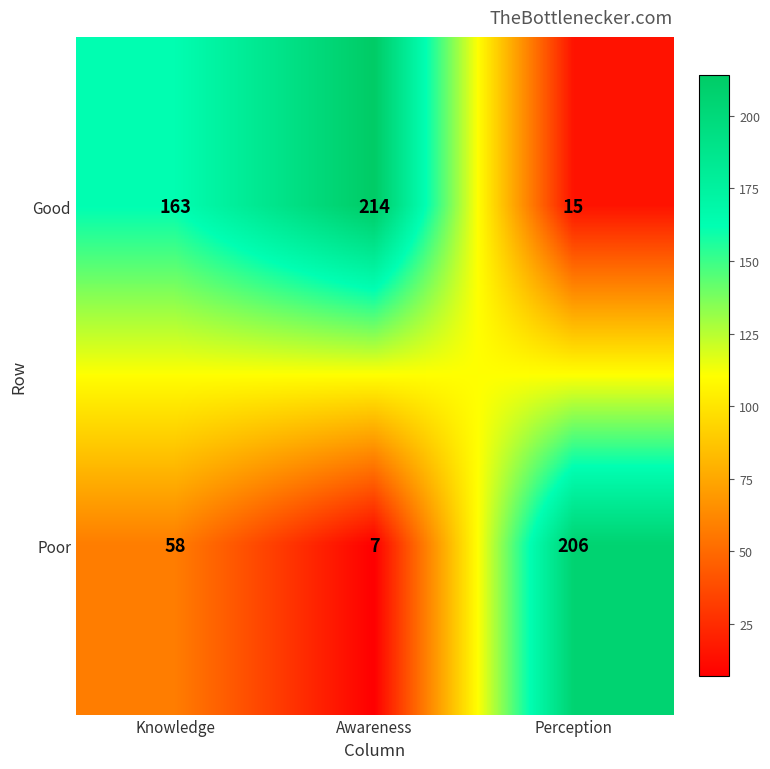

What is the difference between the Good values at Awareness and Knowledge?

51